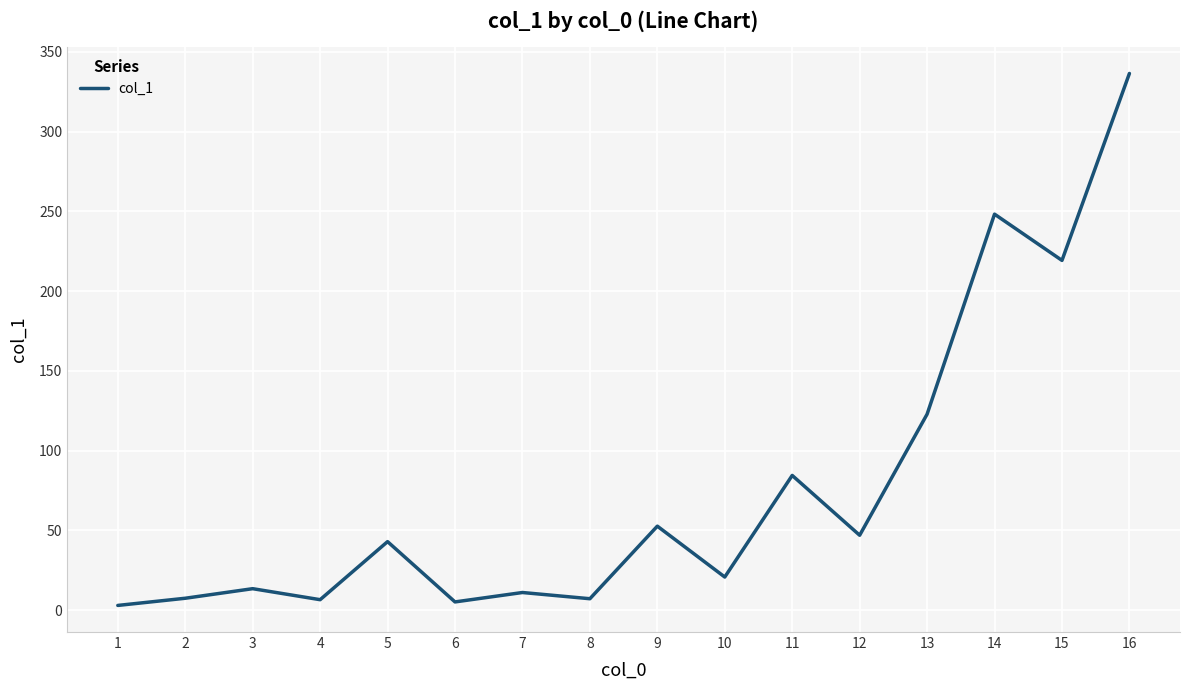

The chart shows a value of 84.5 at 11. True or false?

True